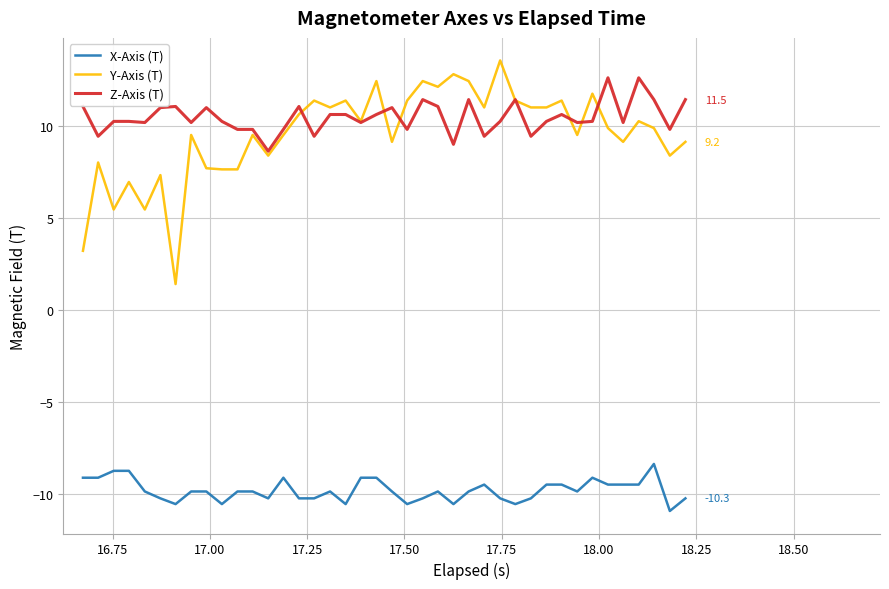

What is the greatest value displayed?

13.6